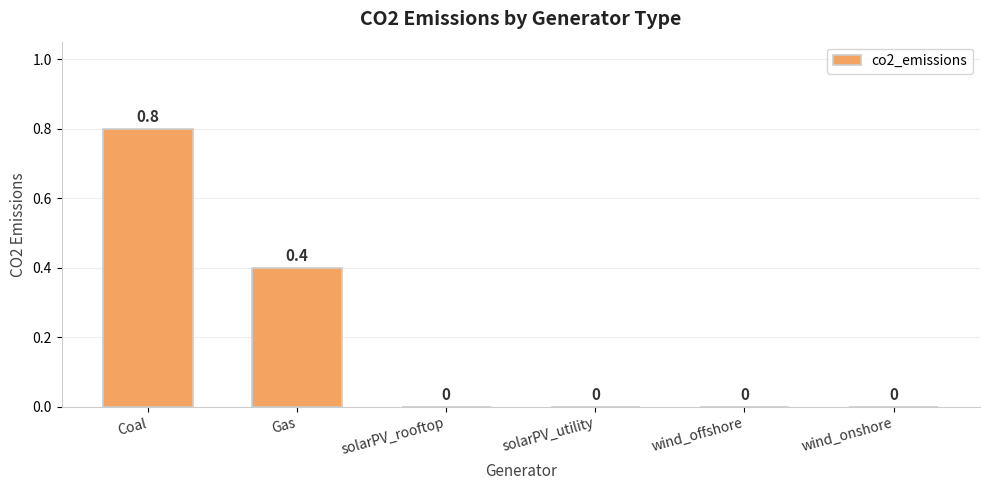

What is the greatest value displayed?

0.8